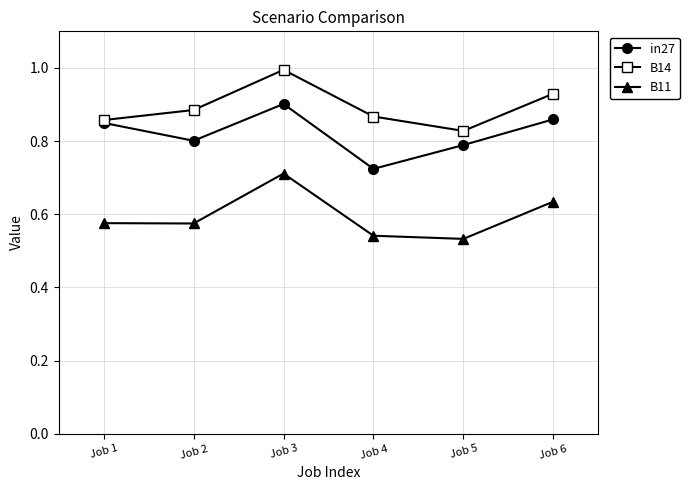

List the labels in order of in27 value, smallest first.

Job 4, Job 5, Job 2, Job 1, Job 6, Job 3